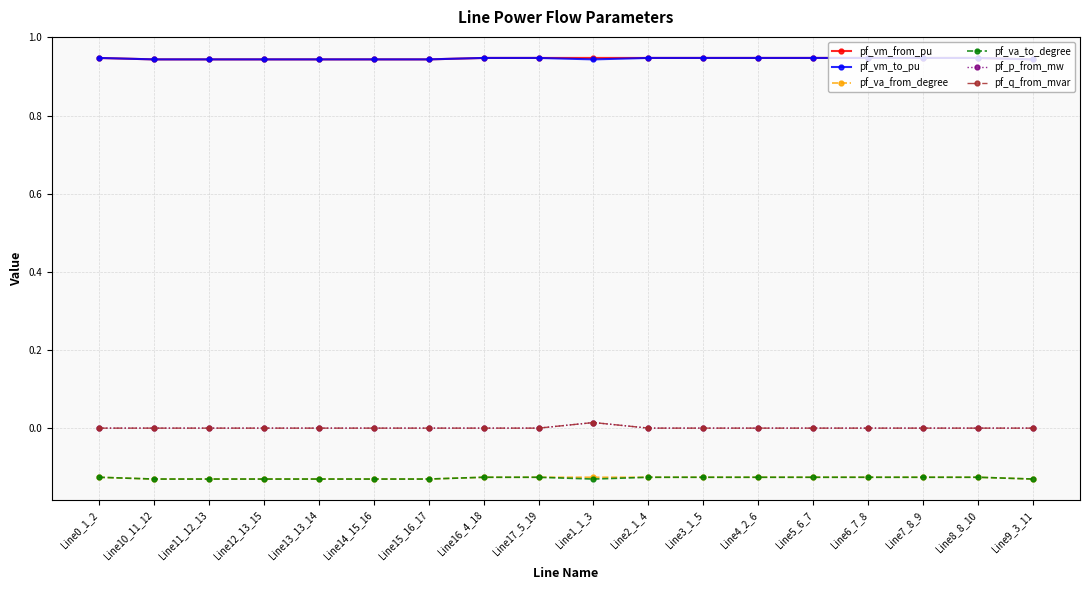

True or false: pf_vm_to_pu and pf_va_to_degree cross at least once.

False